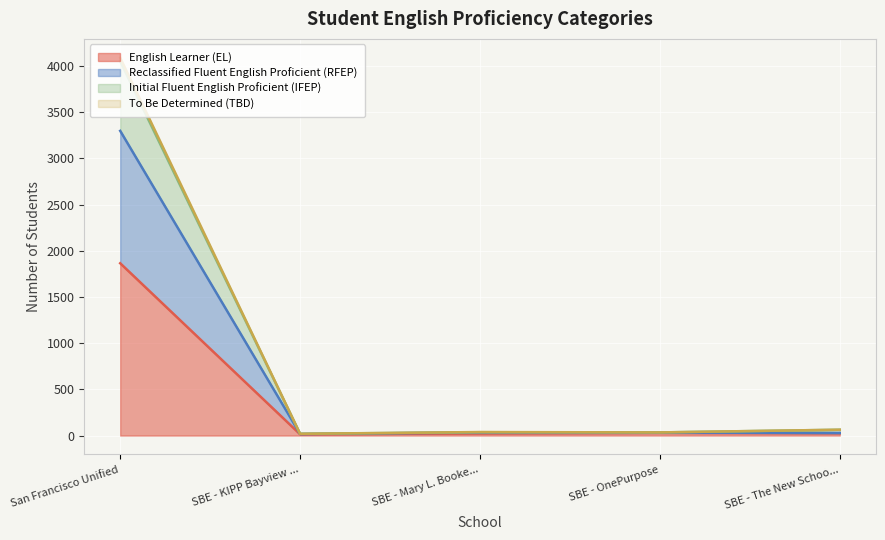

Does the chart display data point markers on the line(s)?

No